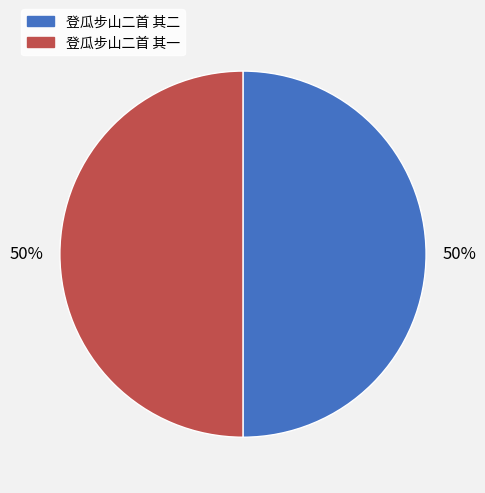

To the nearest percent, what is the average slice percentage?

50%